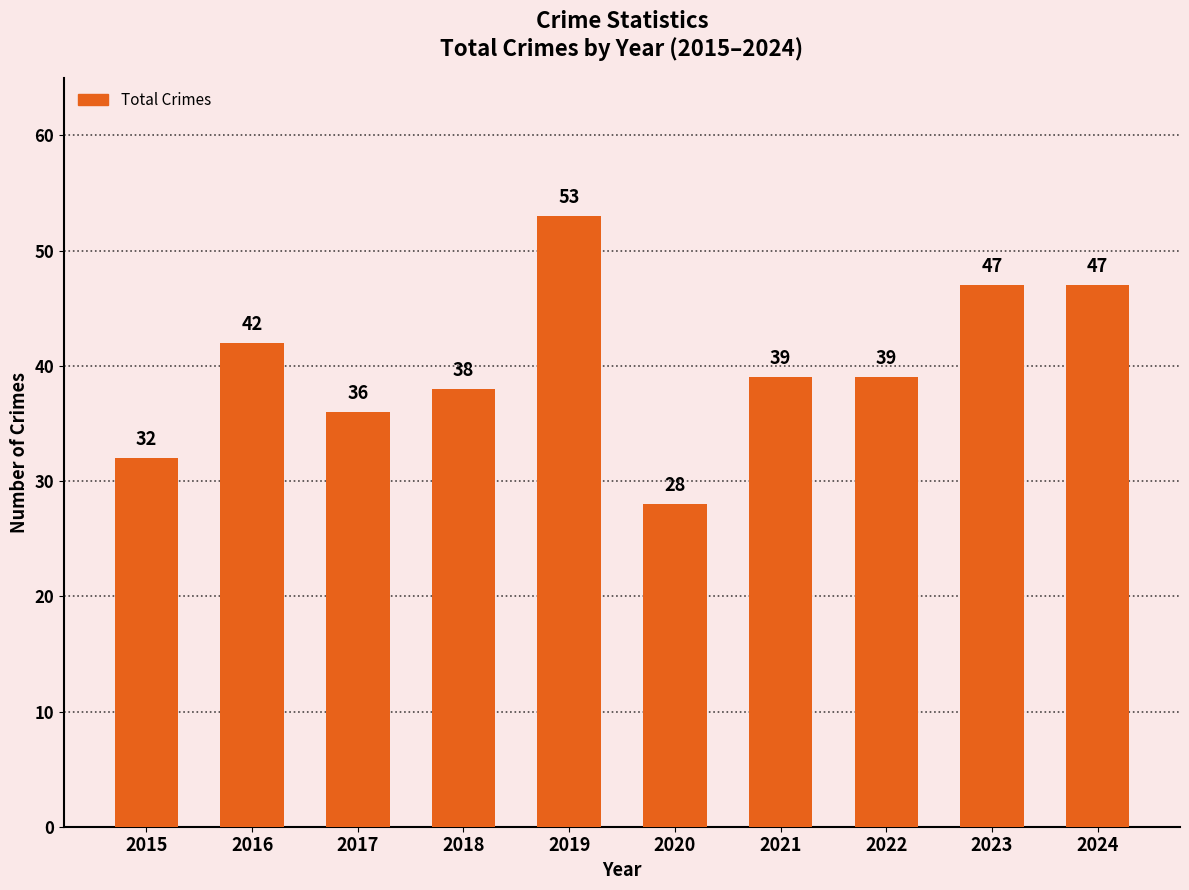

What is the value of the 8th bar from the left?

39